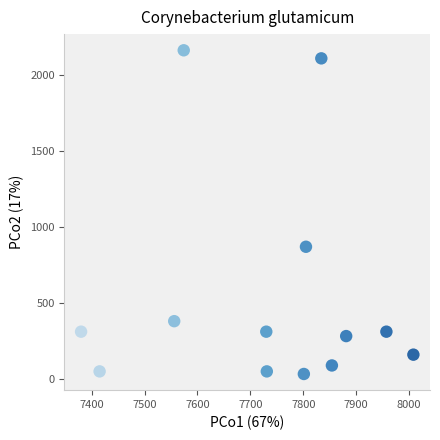

What Y value in the scatter plot is closest to 1099?

872